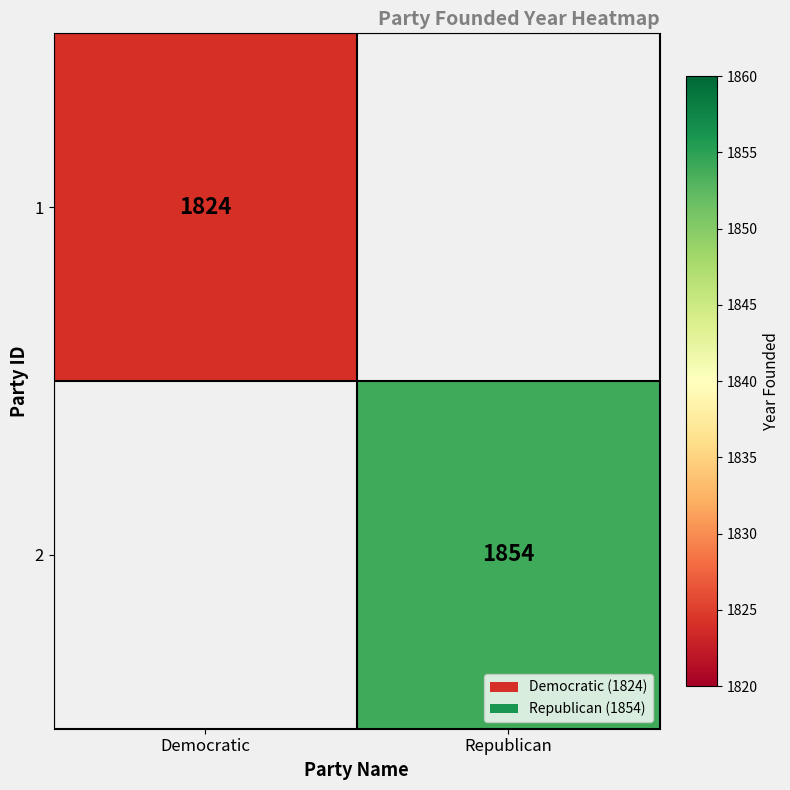

Is it true that 2 equals 525 at Republican?

False